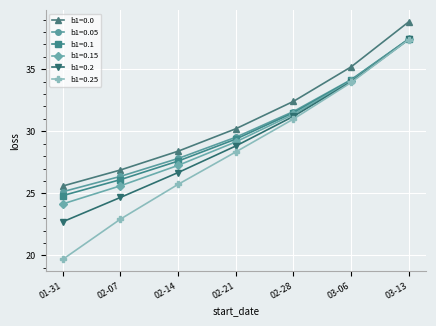

True or false: b1=0.0 has more than 1 interior local peaks.

False